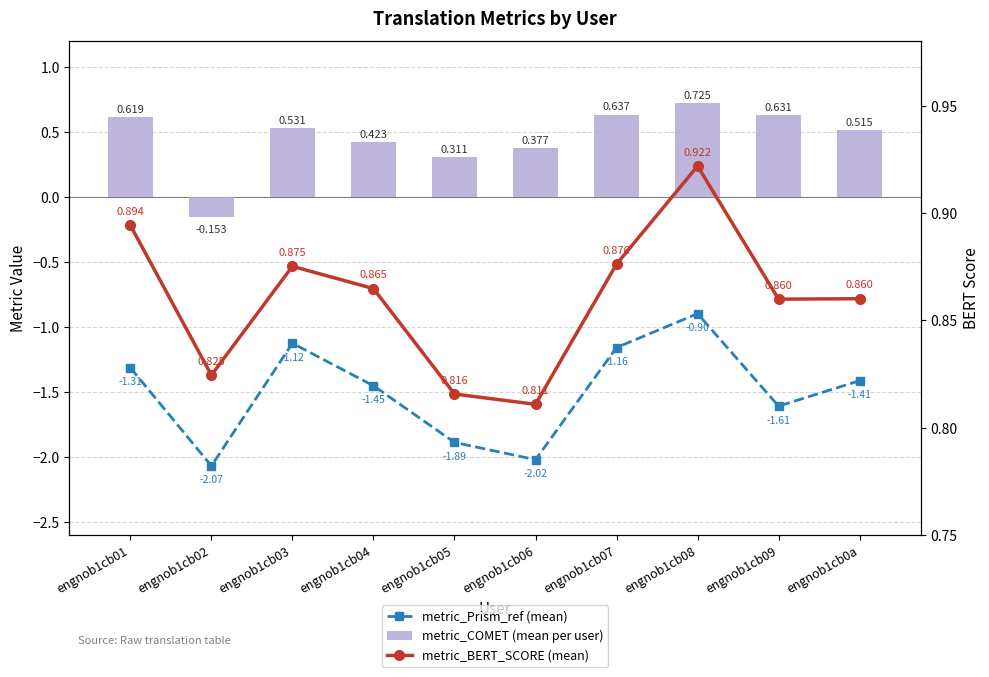

What position from the left is engnob1cb01?

1